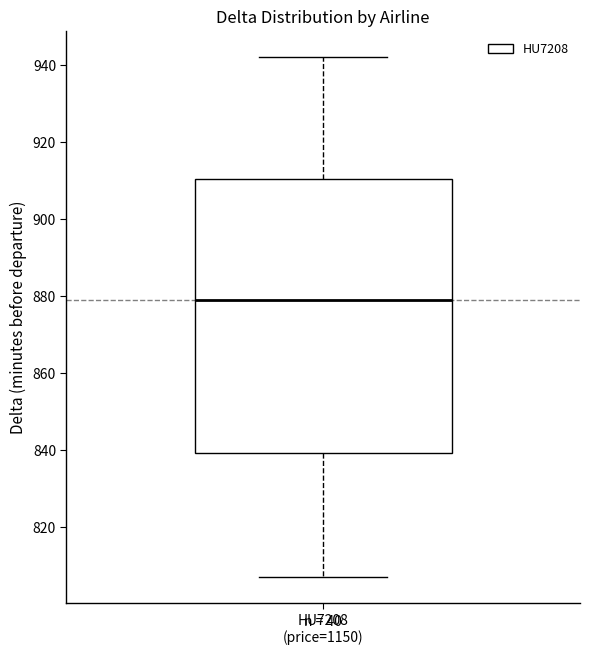

Read this box plot against the y-axis: the position of the median line, the range covered by the box, and the ends of both whiskers. The values are not printed on the chart, so give them approximately, as read against the axis.

median 880, box 840 to 910, whiskers 808 to 942